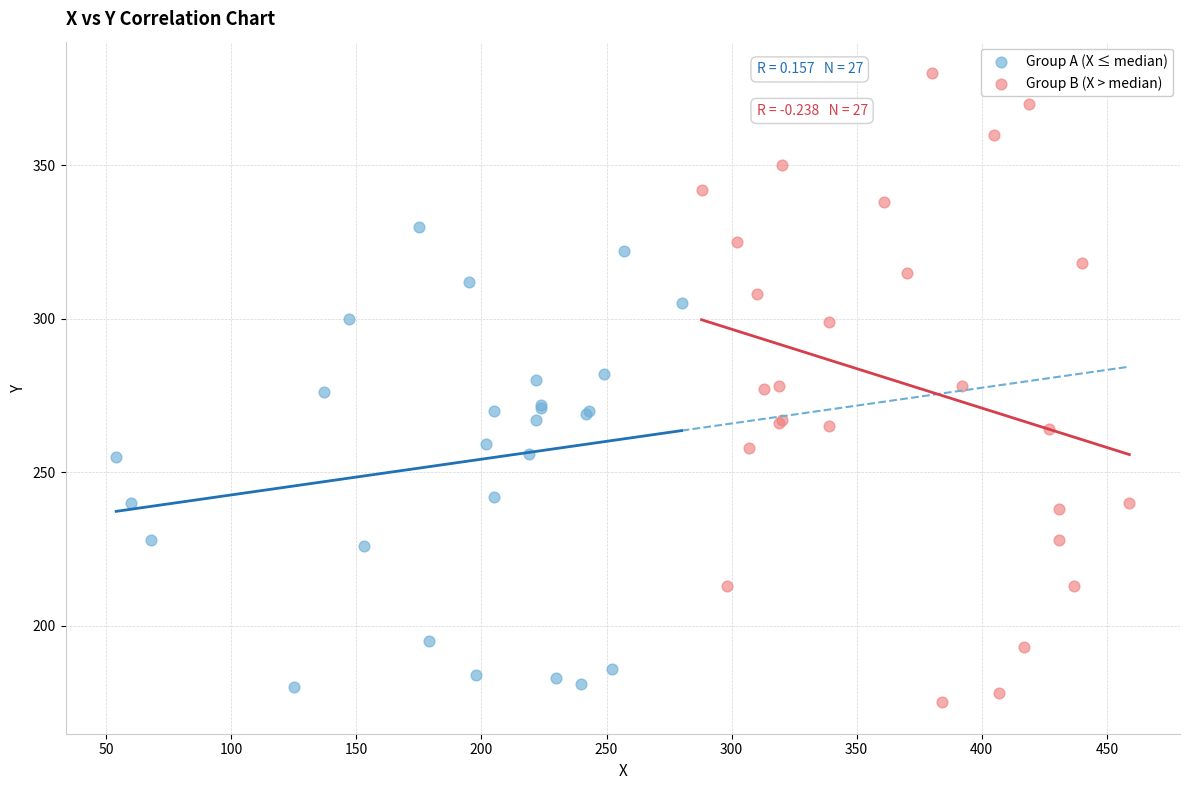

Which series contains the lowest Y value?

Group B (X > median)